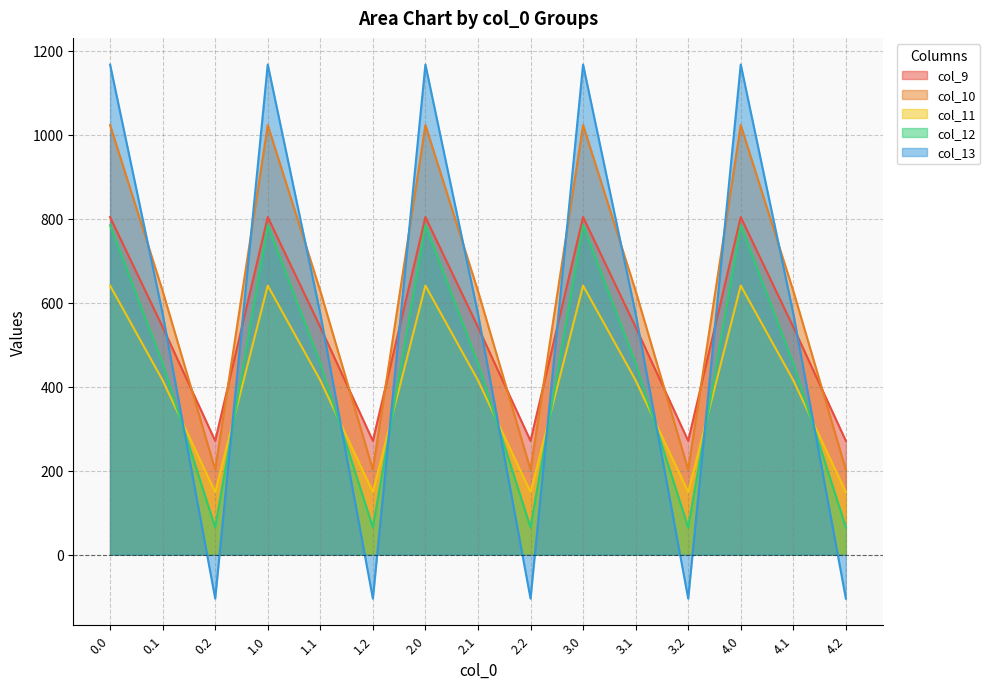

Which has a higher value, 0.2 or 2.2?

0.2